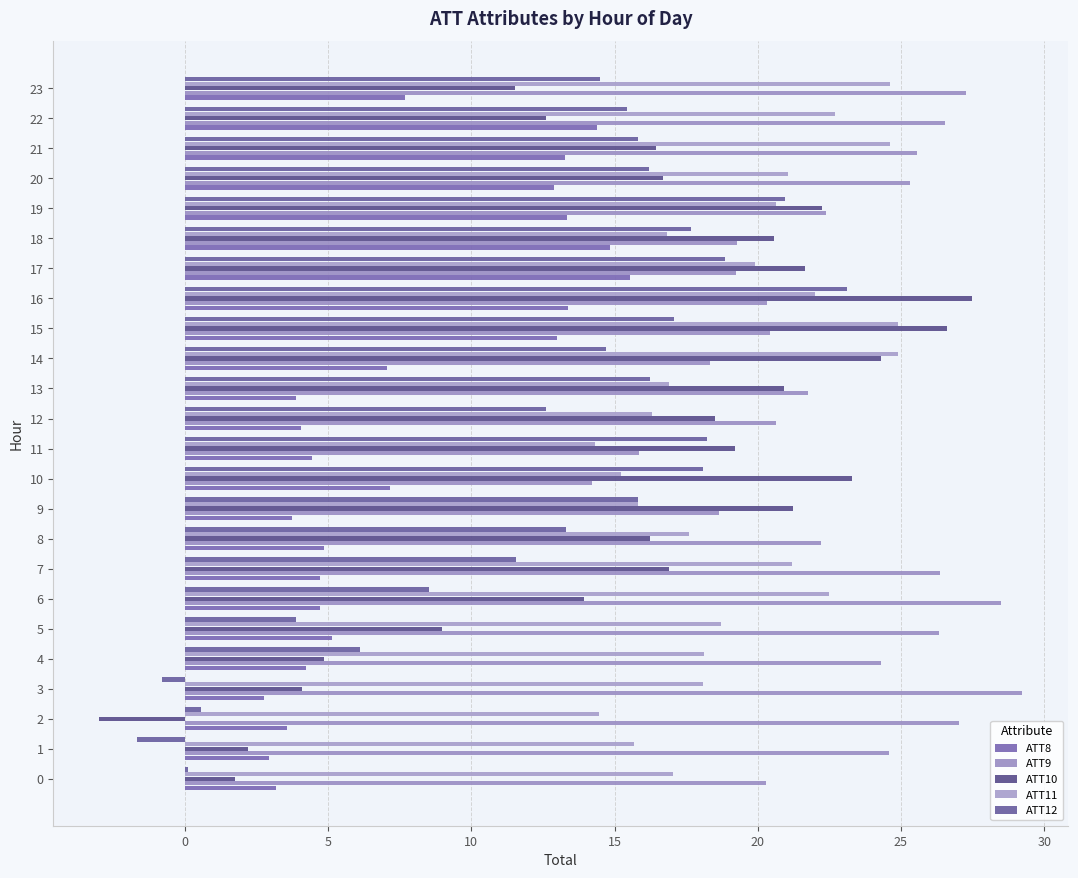

What is the value of the ATT8 bar at the 14th from the left?

3.9